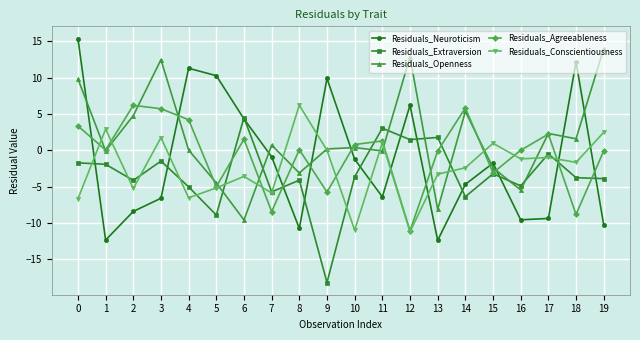

Which series has the largest total across all categories?

Residuals_Openness